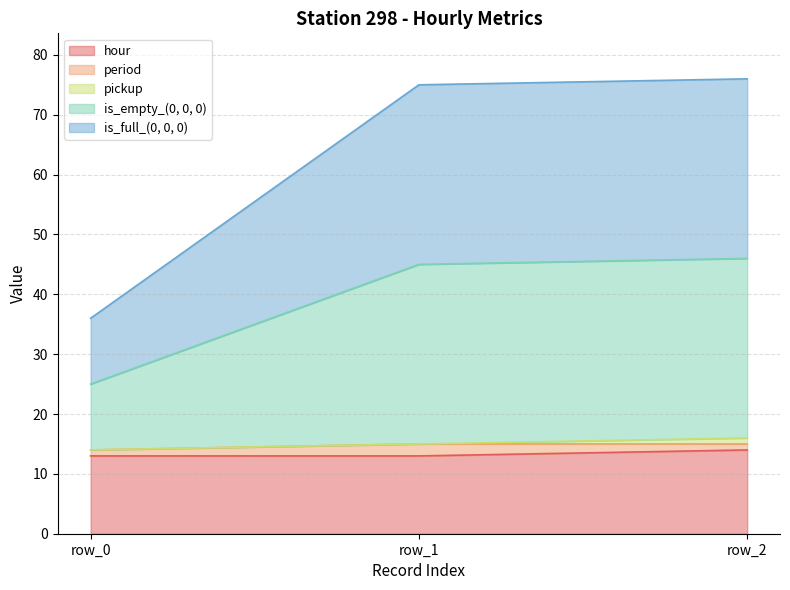

What is the spread (max minus min) of values at row_1?

62